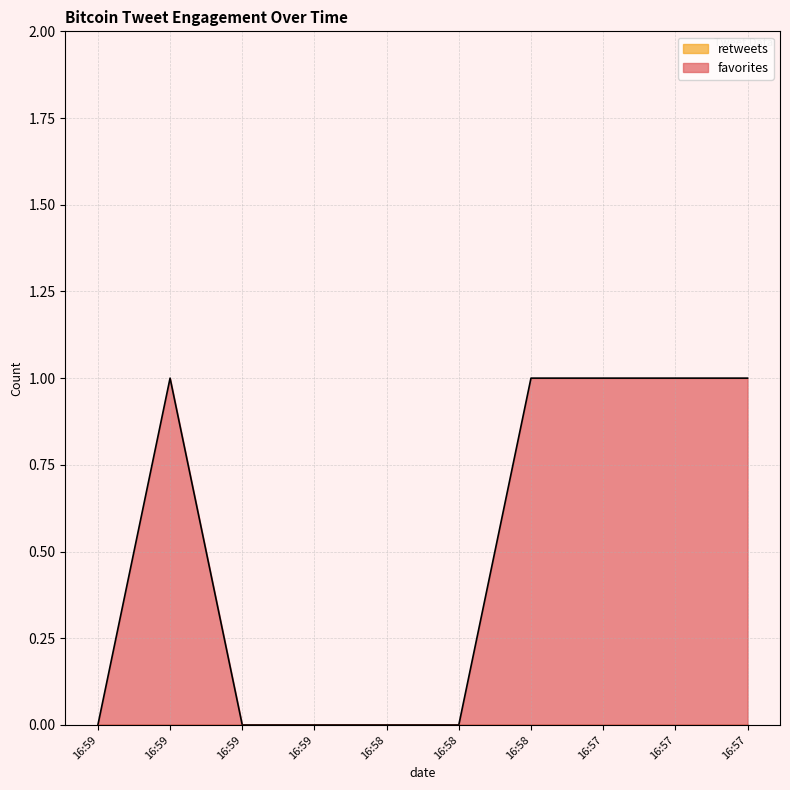

Reading right to left, transcribe all the data shown in this chart.

1	1	1	1	0	0	0	0	1	0